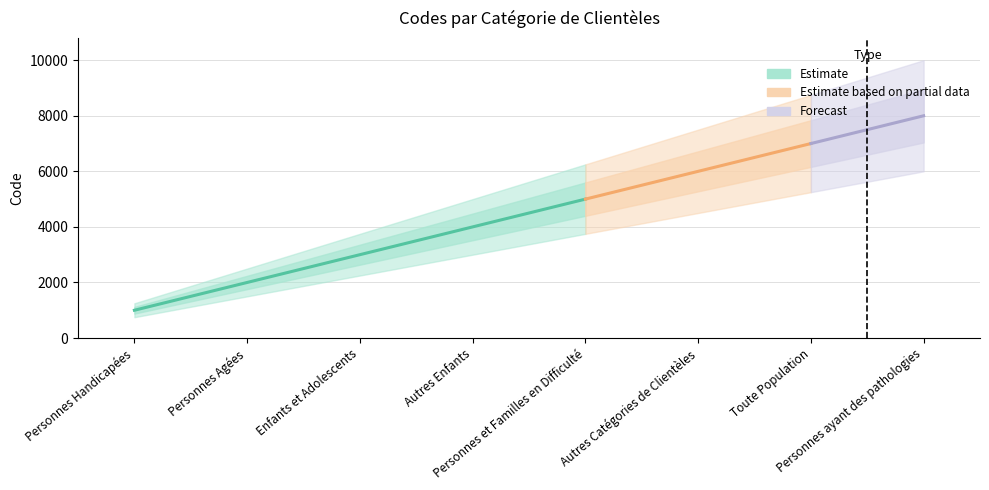

Which has a higher value, Personnes et Familles en Difficulté or Autres Catégories de Clientèles?

Autres Catégories de Clientèles